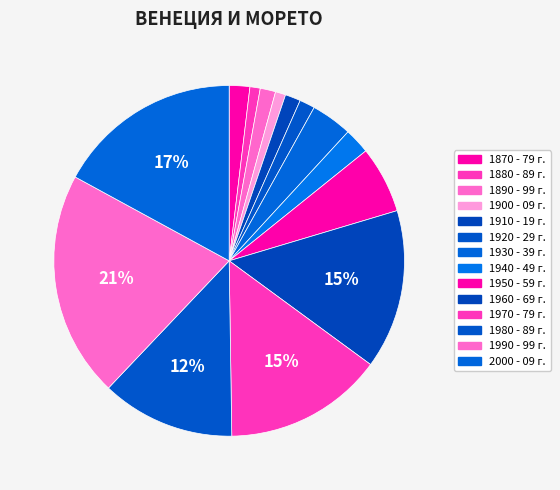

To the nearest percent, what portion does 1970 - 79 г. represent?

15%